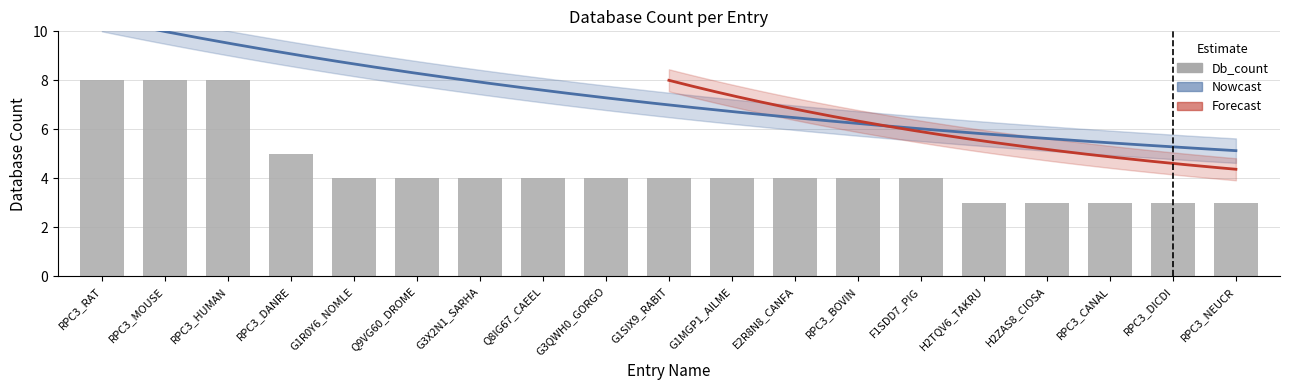

What is the value of the 12th bar from the left?

4